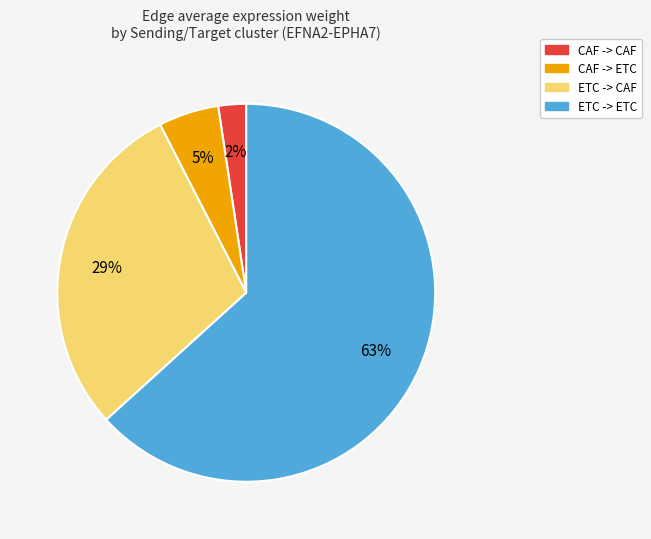

The CAF -> ETC slice represents 13% of the pie. True or false?

False